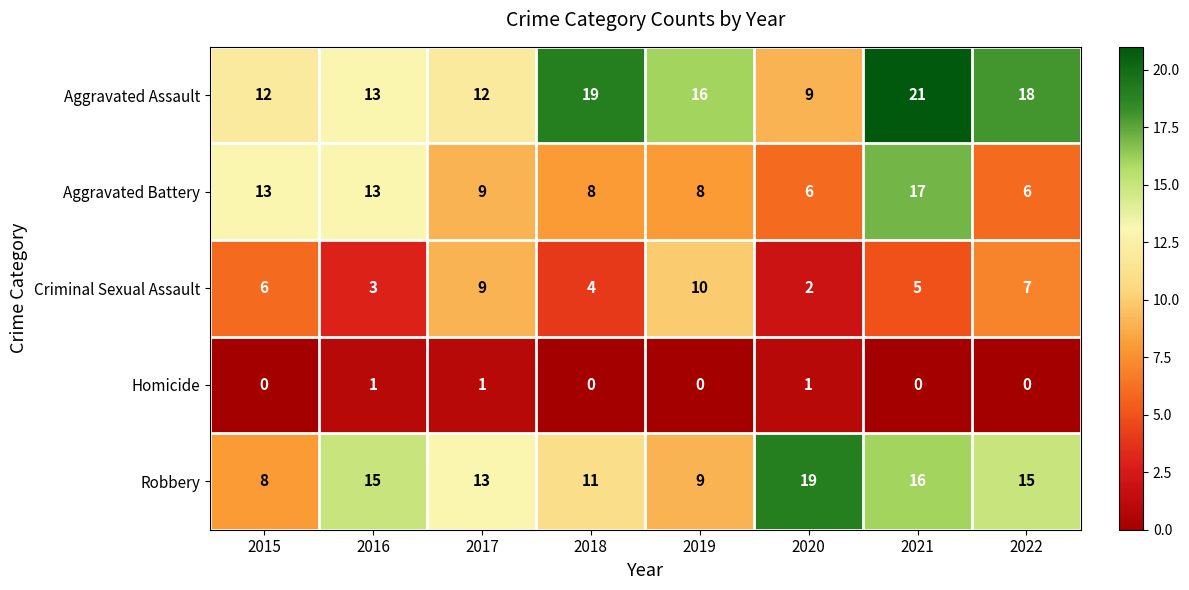

What is the approximate value of Aggravated Assault at 2015?

12